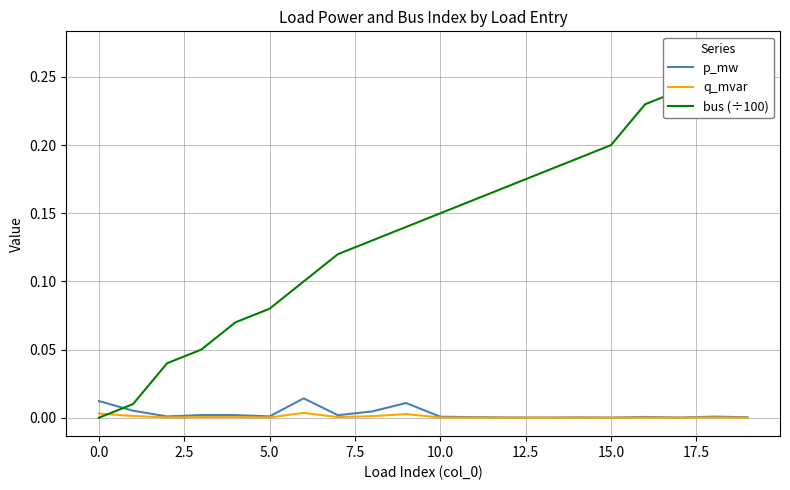

Which series has the largest range (max minus min)?

bus (÷100)